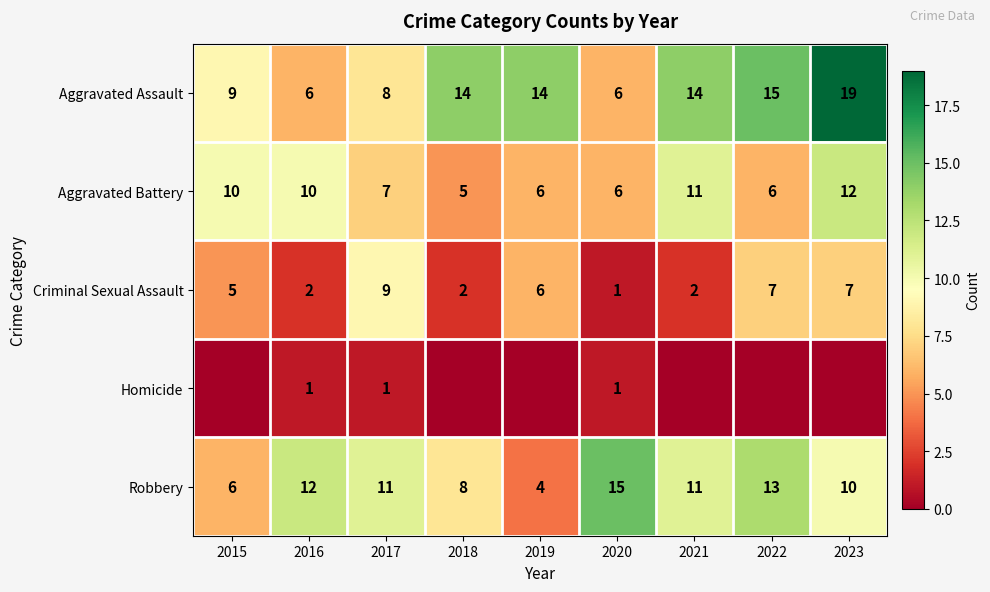

What is the difference between the Aggravated Battery values at 2017 and 2018?

2